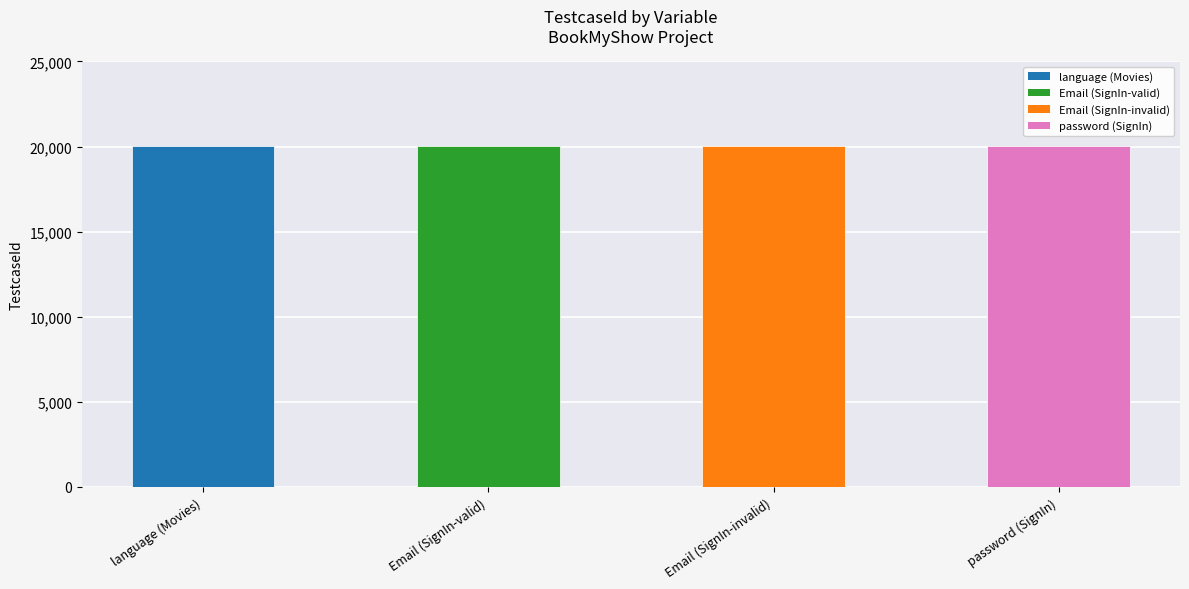

Count the values in the range 20017 to 20019.

3